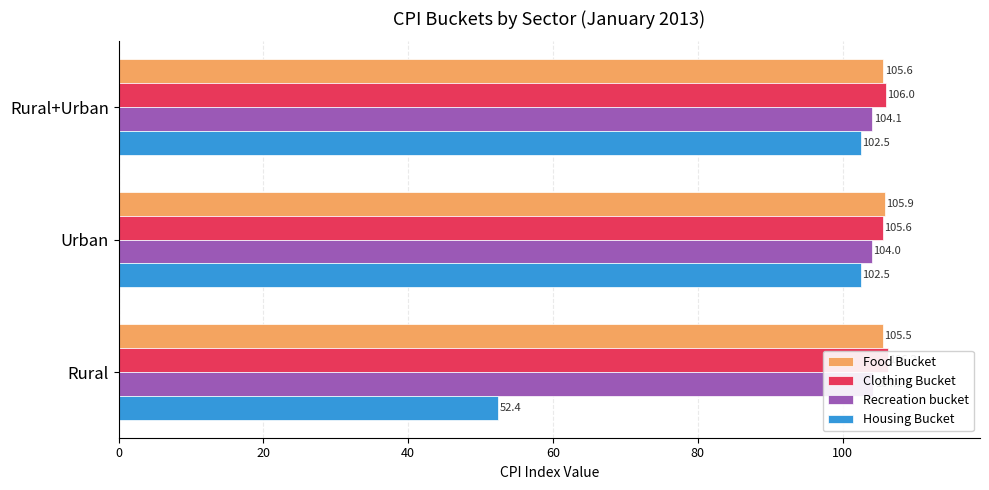

Which series has the widest spread of values?

Housing Bucket